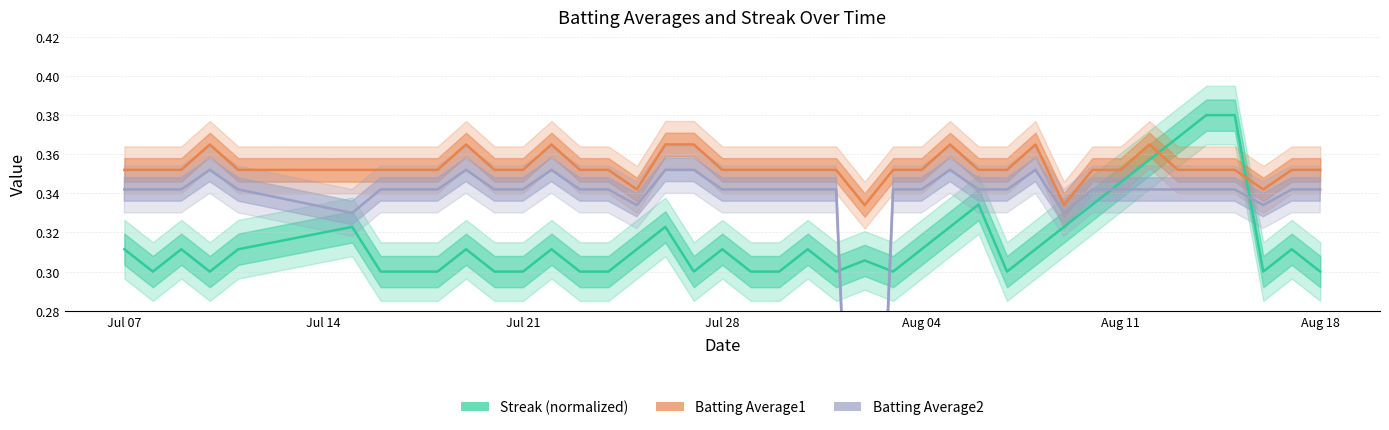

List the series in order of their peak value, highest first.

Streak, Batting Average1, Batting Average2